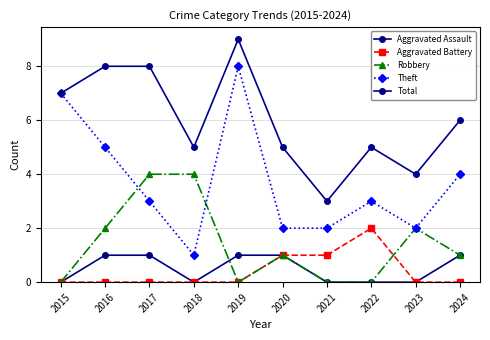

At 2020, list the series in order from smallest to largest.

Aggravated Assault, Aggravated Battery, Robbery, Theft, Total